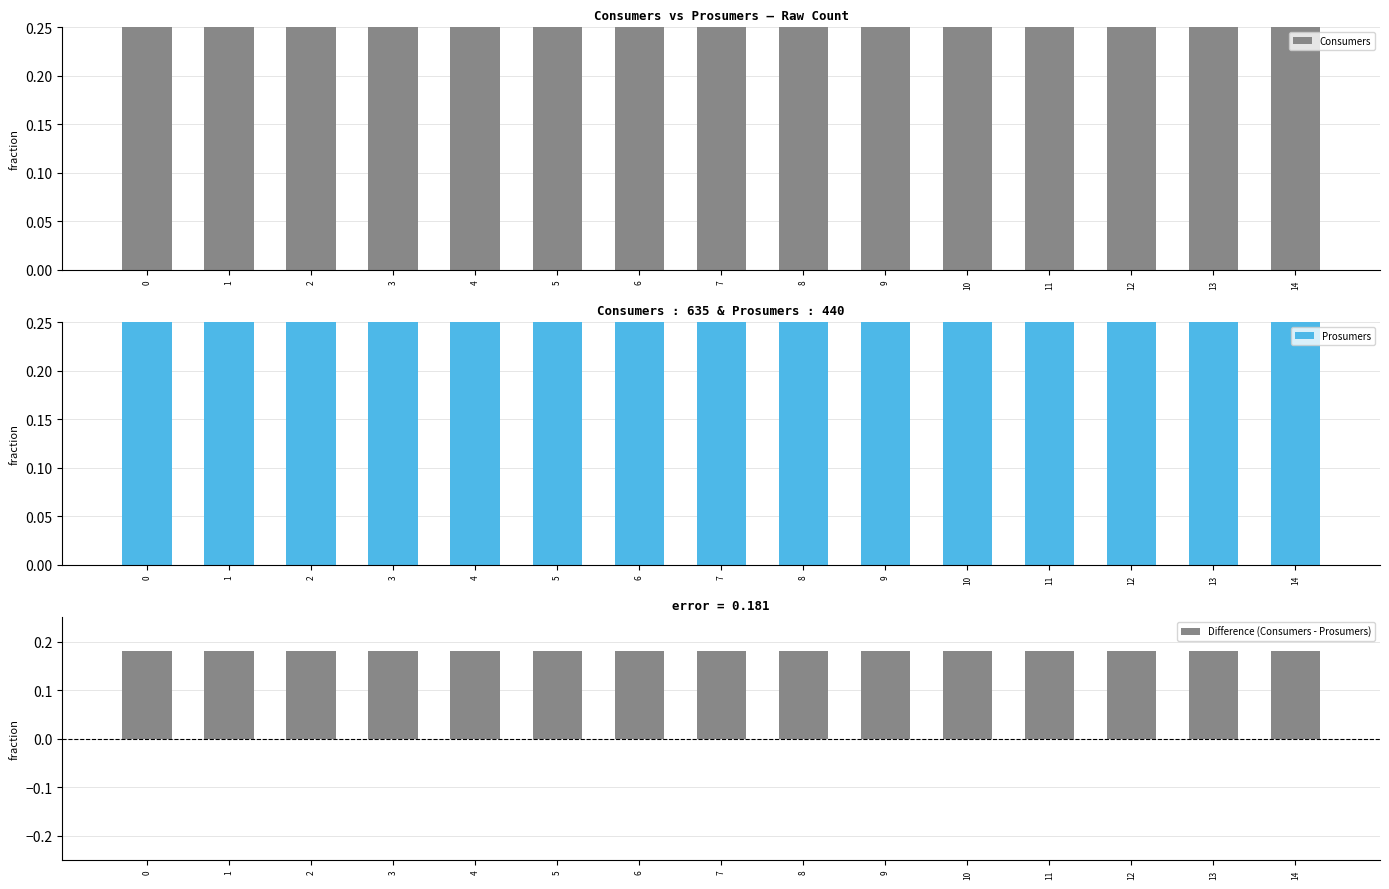

What is the value of the Consumers bar at the 4th from the left?

0.6